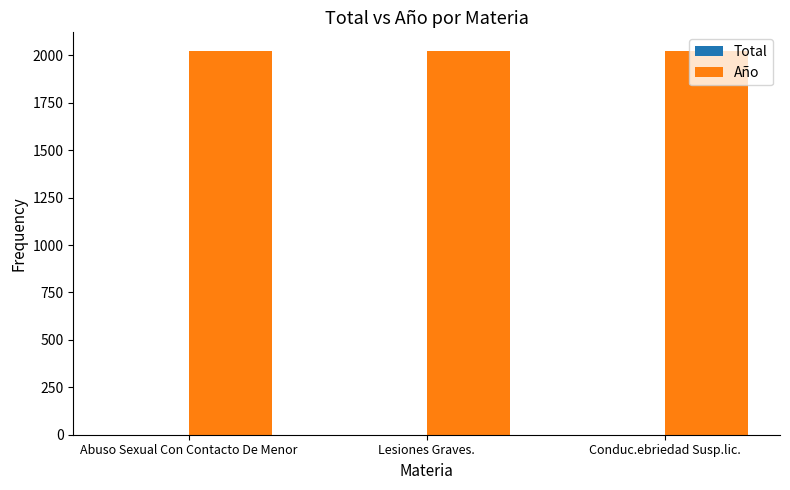

How many groups of bars are there?

3